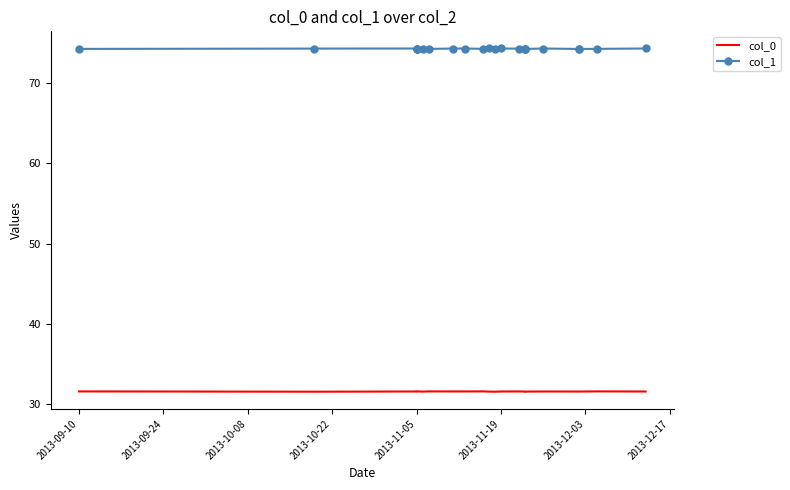

The col_1 series shows 74.3 at 2013-09-10. True or false?

True